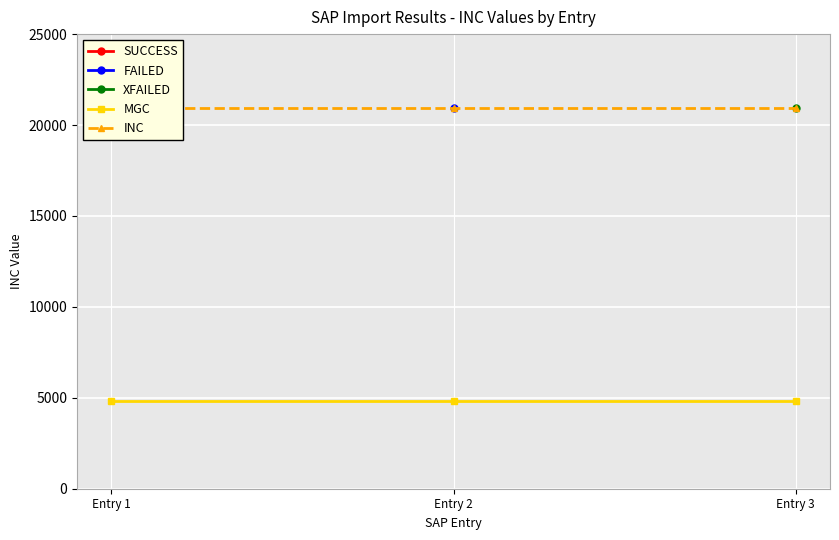

What is the minimum value for MGC?

4810